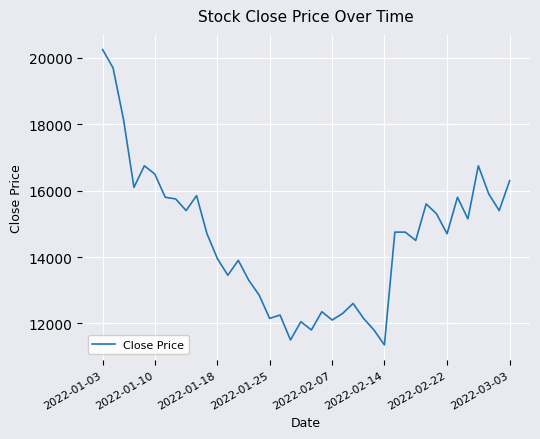

What is the greatest value displayed?

20250